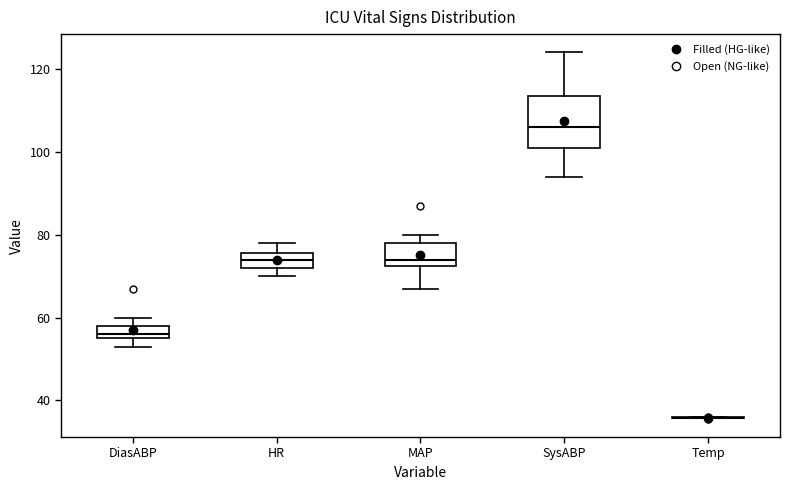

Comparing the boxes themselves (not the whiskers), which one is the tallest?

SysABP